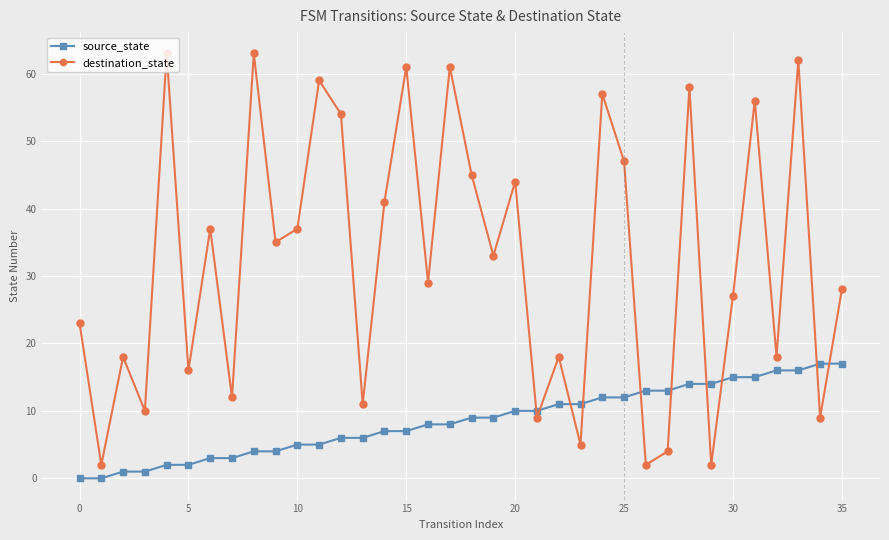

What is the average value of the destination_state series?

32